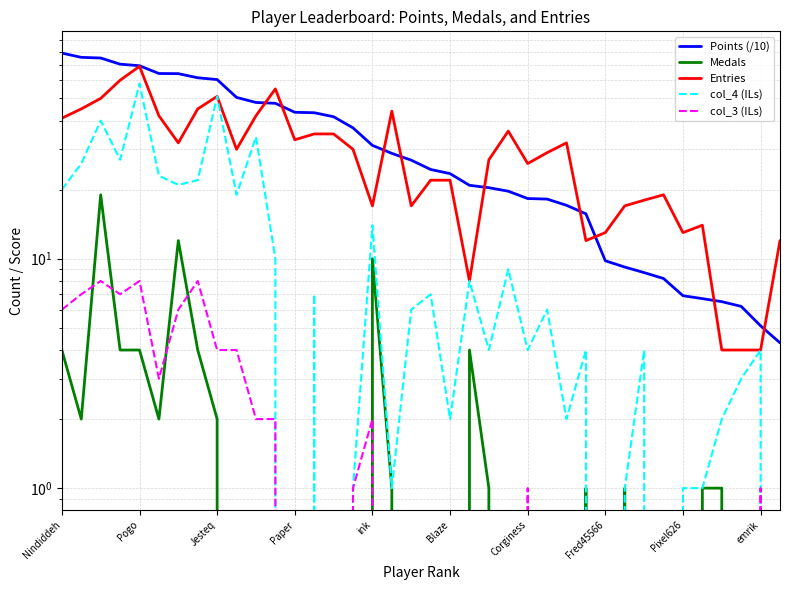

True or false: col_4 (ILs) and Entries cross at least once.

False